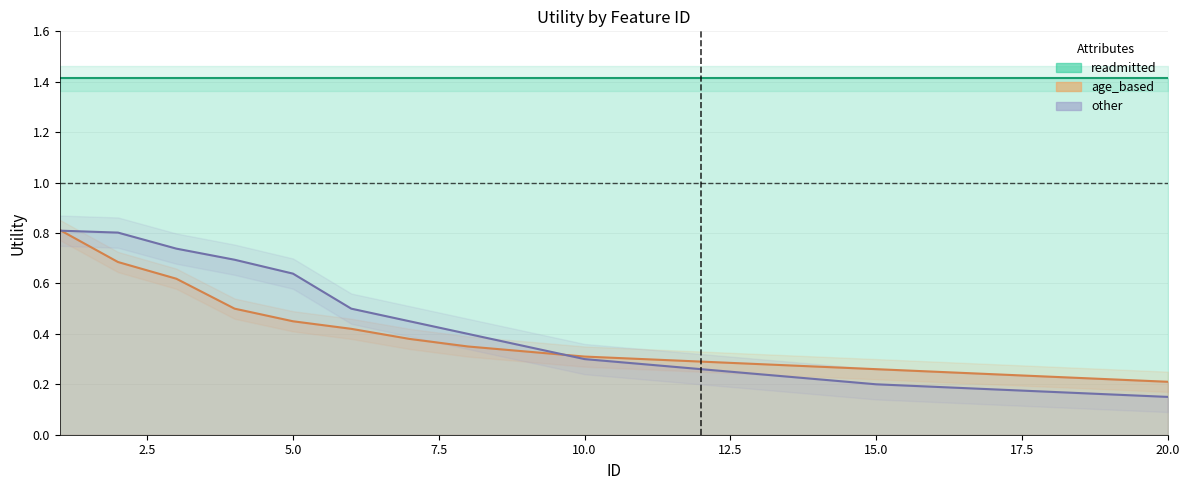

Where is other nearest to the value 0?

20